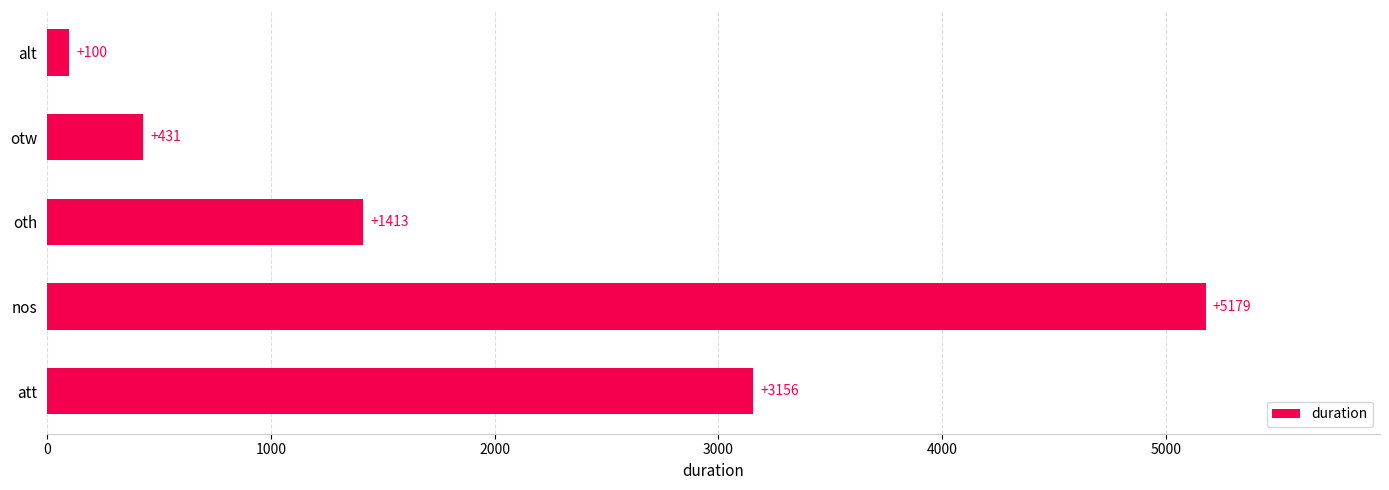

Rank the categories by value from highest to lowest.

nos, att, oth, otw, alt